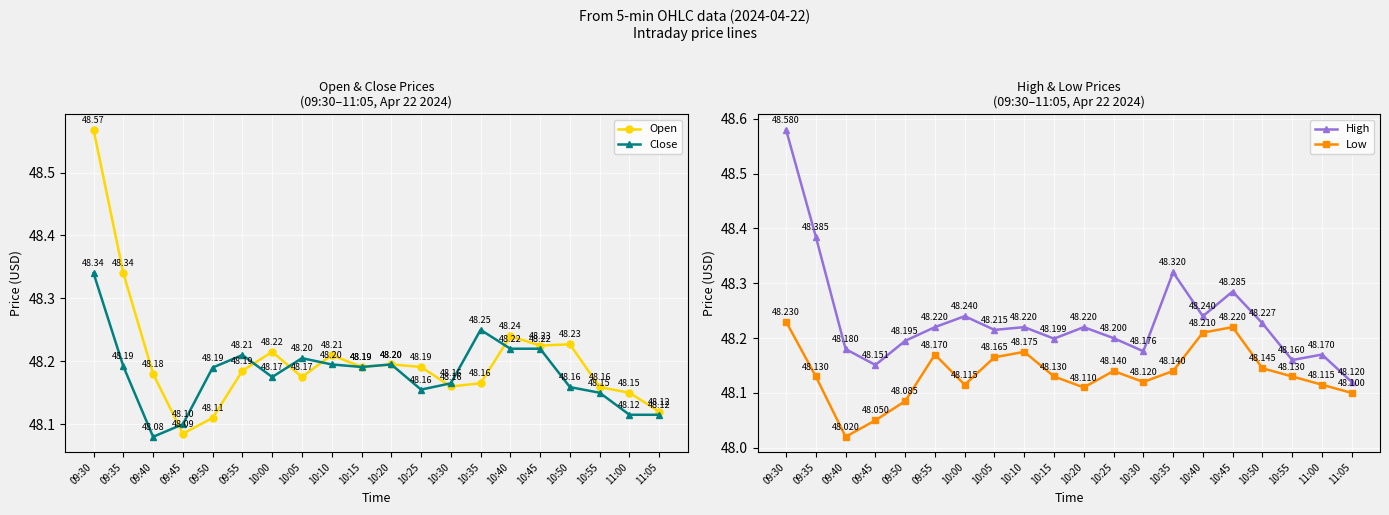

What value does the High series have at 09:45?

48.2